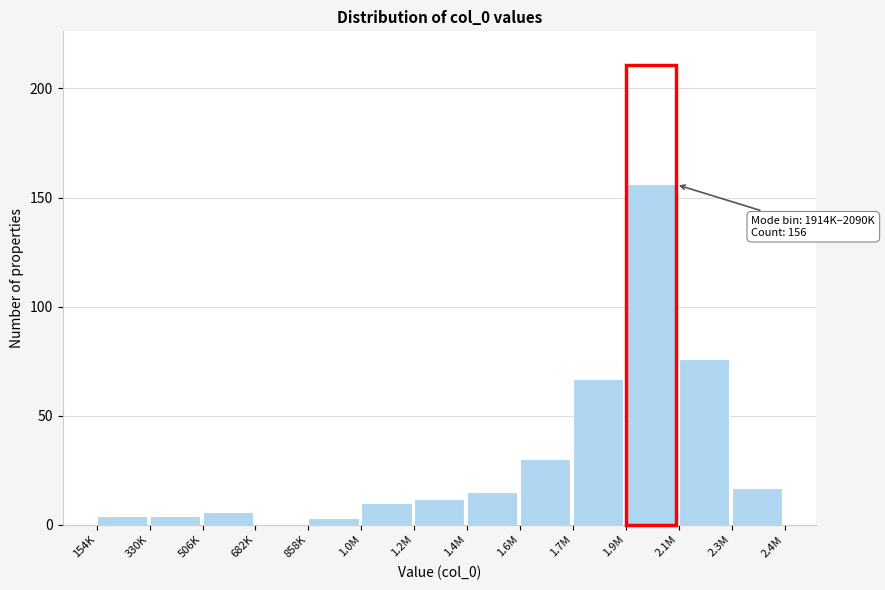

Reading left to right, list all the values displayed in this chart.

154K=4	330K=4	506K=6	682K=0	858K=3	1.0M=10	1.2M=12	1.4M=15	1.6M=30	1.7M=67	1.9M=156	2.1M=76	2.3M=17